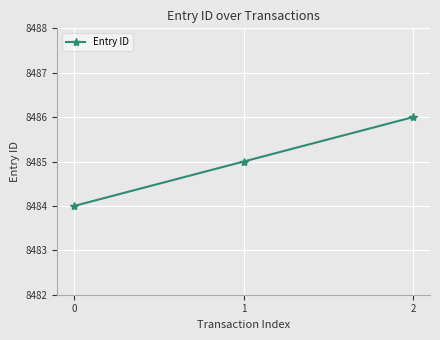

List the labels in order of value, smallest first.

0, 1, 2